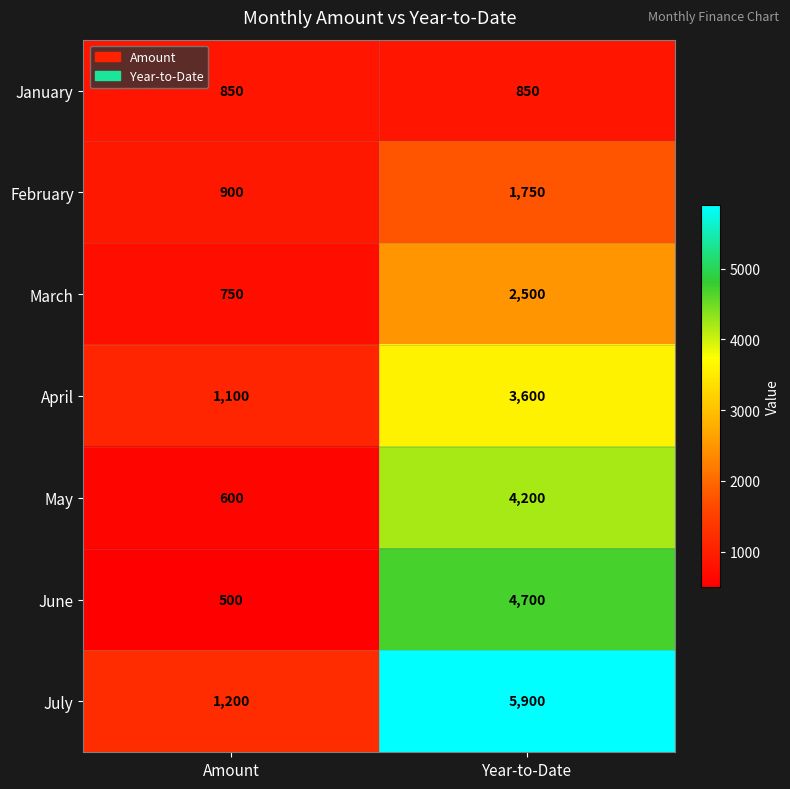

Which series has the widest spread of values?

July